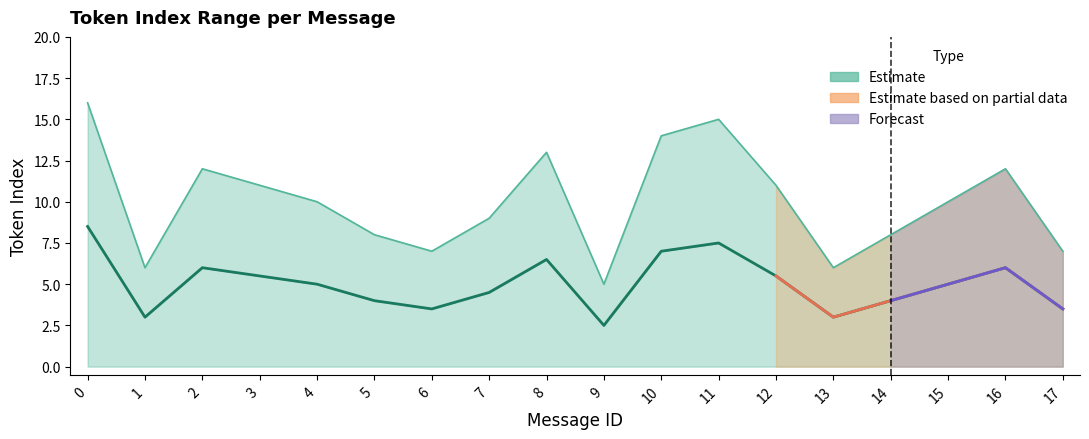

At how many categories does at least one series exceed 9?

10